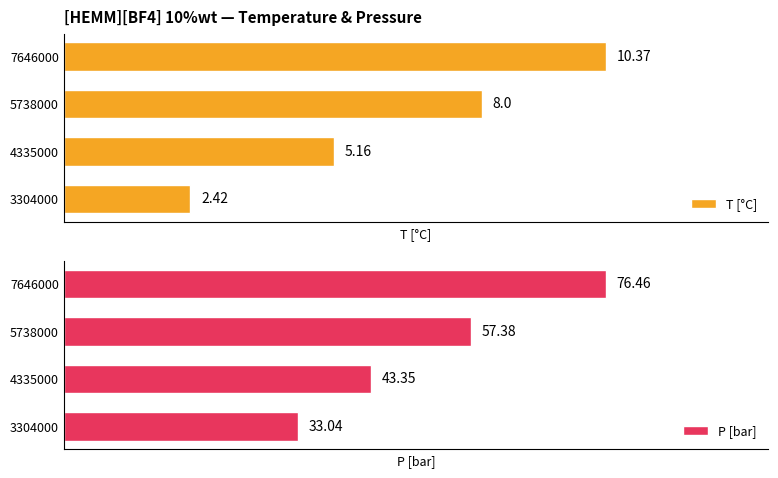

What is the difference between the second highest and second lowest values in the P [bar] series?

14.0